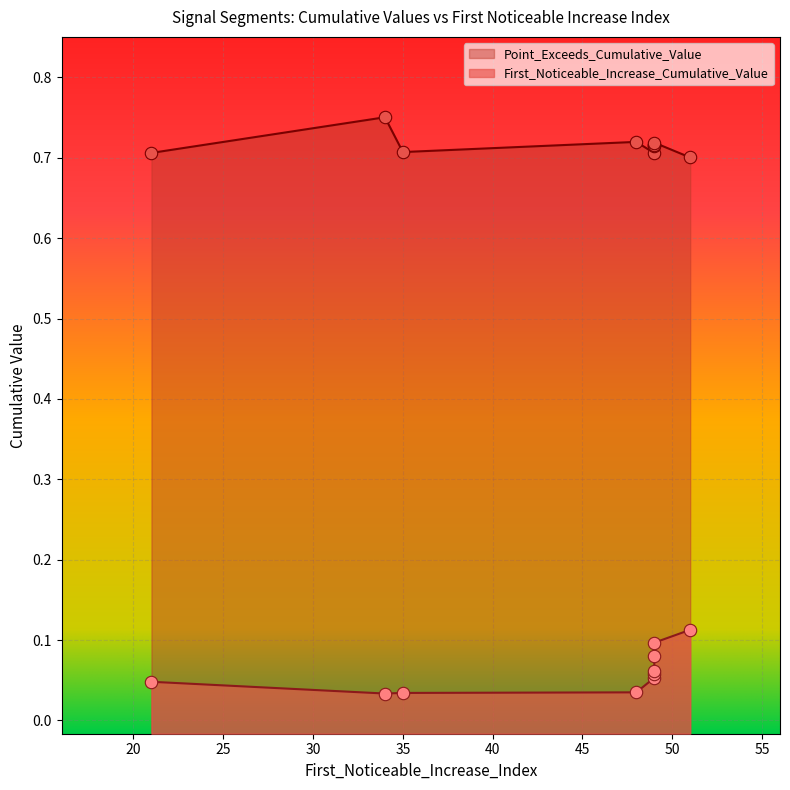

Which series has the largest total across all categories?

Point_Exceeds_Cumulative_Value